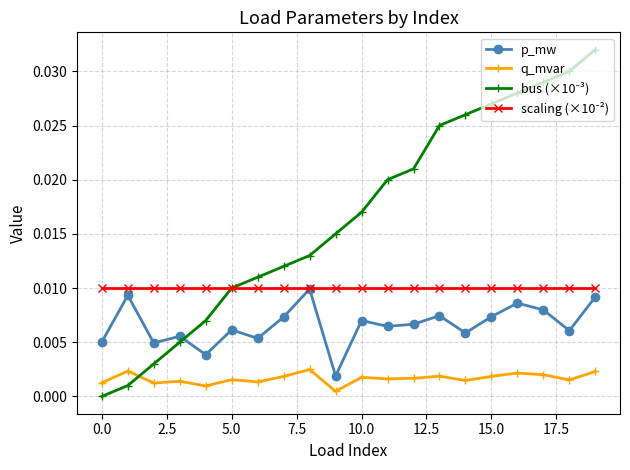

True or false: q_mvar has more than 1 interior local peaks.

True